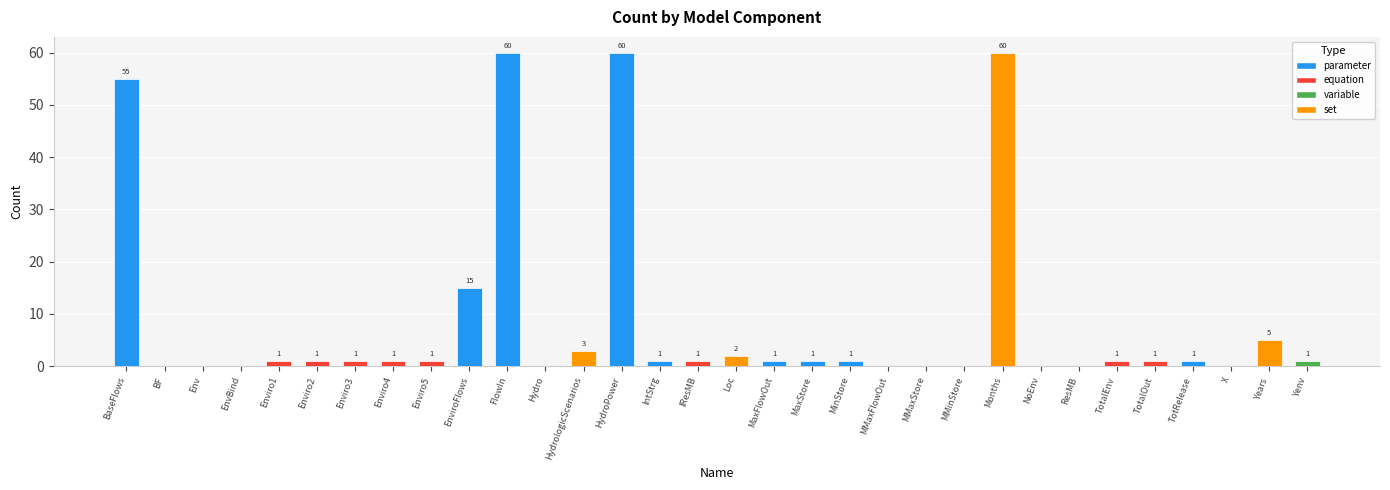

Reading left to right, transcribe all the data shown in this chart.

55	0	0	0	1	1	1	1	1	15	60	0	3	60	1	1	2	1	1	1	0	0	0	60	0	0	1	1	1	0	5	1